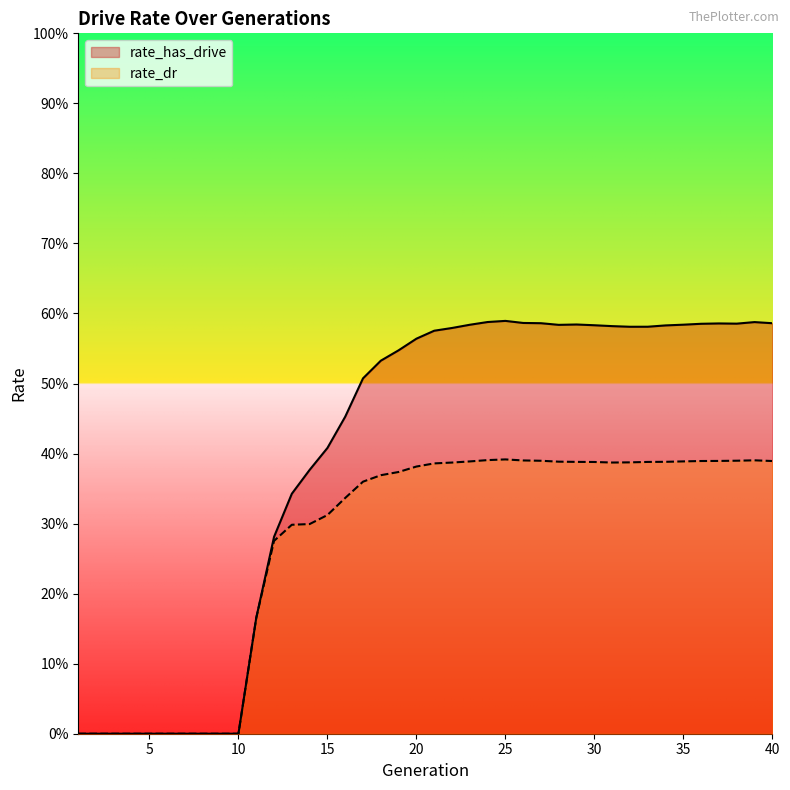

How many categories are shown in the chart?

40